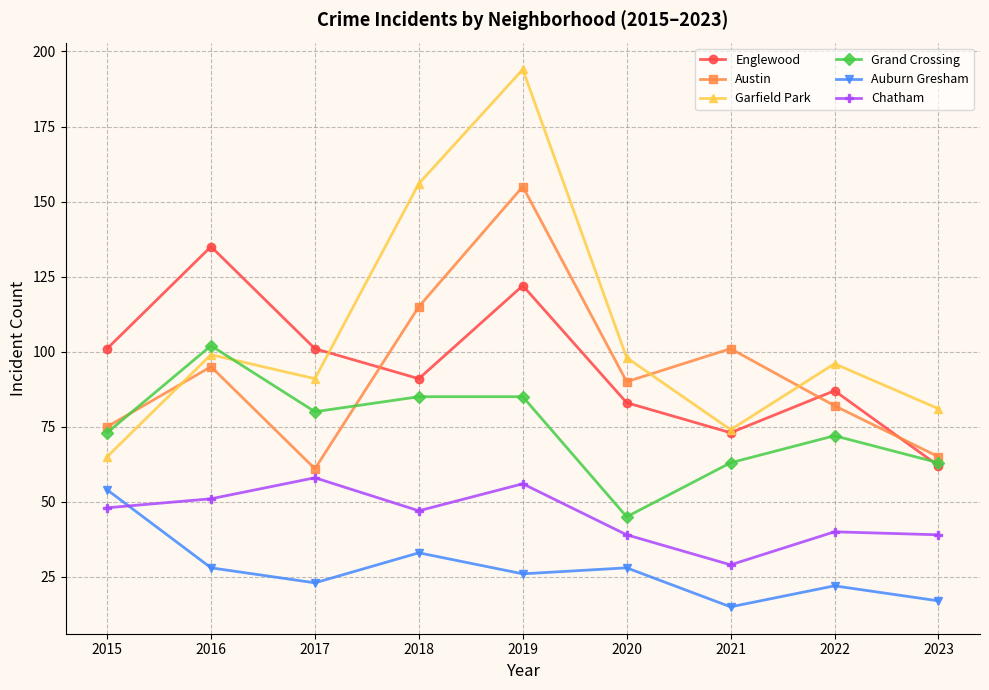

Reading left to right, list all the values displayed in this chart.

Englewood: 2015=101	2016=135	2017=101	2018=91	2019=122	2020=83	2021=73	2022=87	2023=62
Austin: 2015=75	2016=95	2017=61	2018=115	2019=155	2020=90	2021=101	2022=82	2023=65
Garfield Park: 2015=65	2016=99	2017=91	2018=156	2019=194	2020=98	2021=74	2022=96	2023=81
Grand Crossing: 2015=73	2016=102	2017=80	2018=85	2019=85	2020=45	2021=63	2022=72	2023=63
Auburn Gresham: 2015=54	2016=28	2017=23	2018=33	2019=26	2020=28	2021=15	2022=22	2023=17
Chatham: 2015=48	2016=51	2017=58	2018=47	2019=56	2020=39	2021=29	2022=40	2023=39